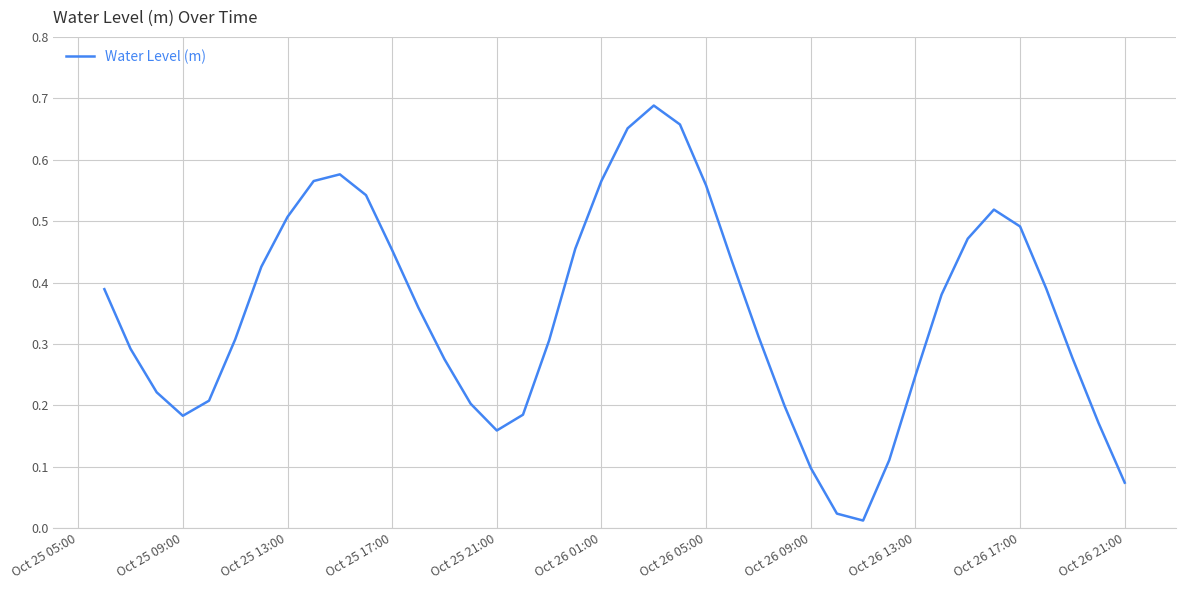

Reading left to right, what are all the values shown in this chart?

0.4	0.3	0.2	0.2	0.2	0.3	0.4	0.5	0.6	0.6	0.5	0.5	0.4	0.3	0.2	0.2	0.2	0.3	0.5	0.6	0.7	0.7	0.7	0.6	0.4	0.3	0.2	0.1	0.0	0.0	0.1	0.2	0.4	0.5	0.5	0.5	0.4	0.3	0.2	0.1